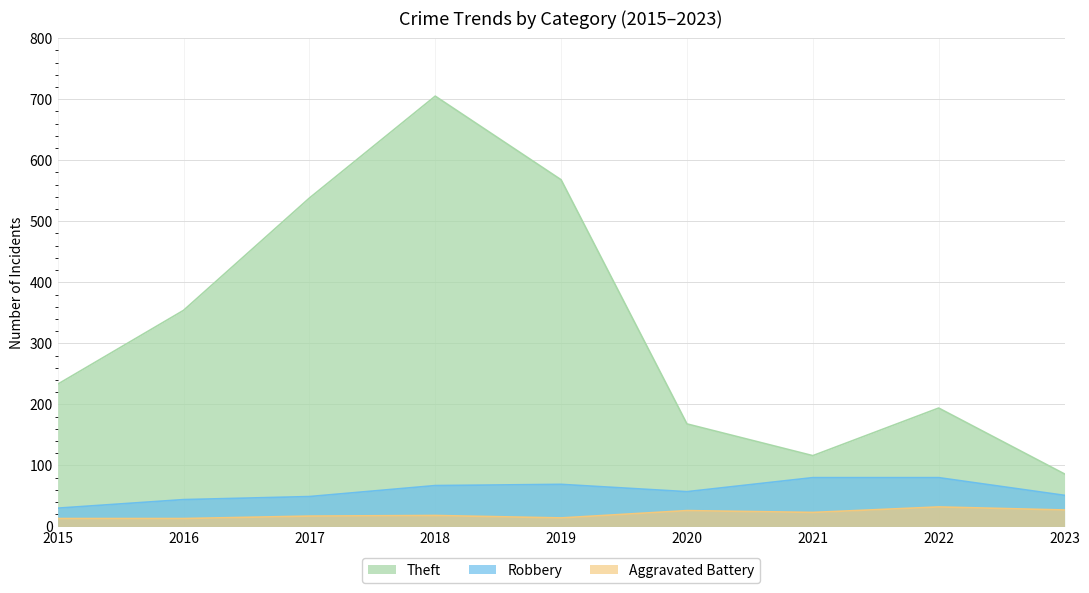

List the series in order of their peak value, highest first.

Theft, Robbery, Aggravated Battery